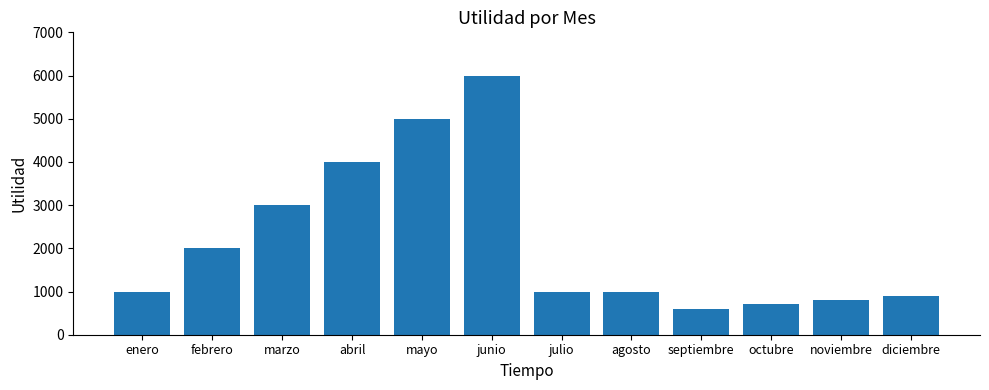

Are the bars grouped side by side (vs. stacked)?

No